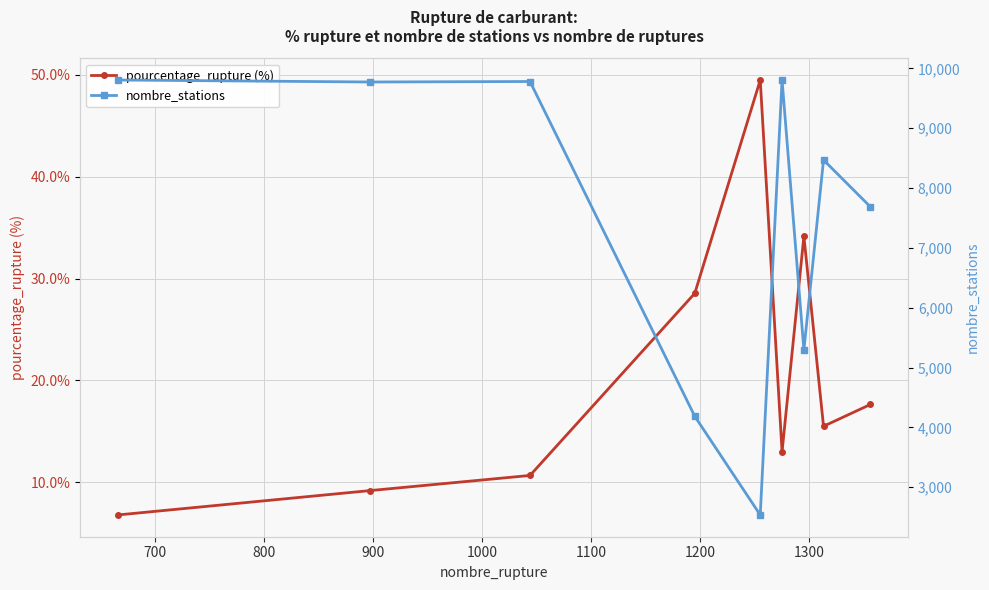

How many interior local valleys does the pourcentage_rupture (%) series have?

2